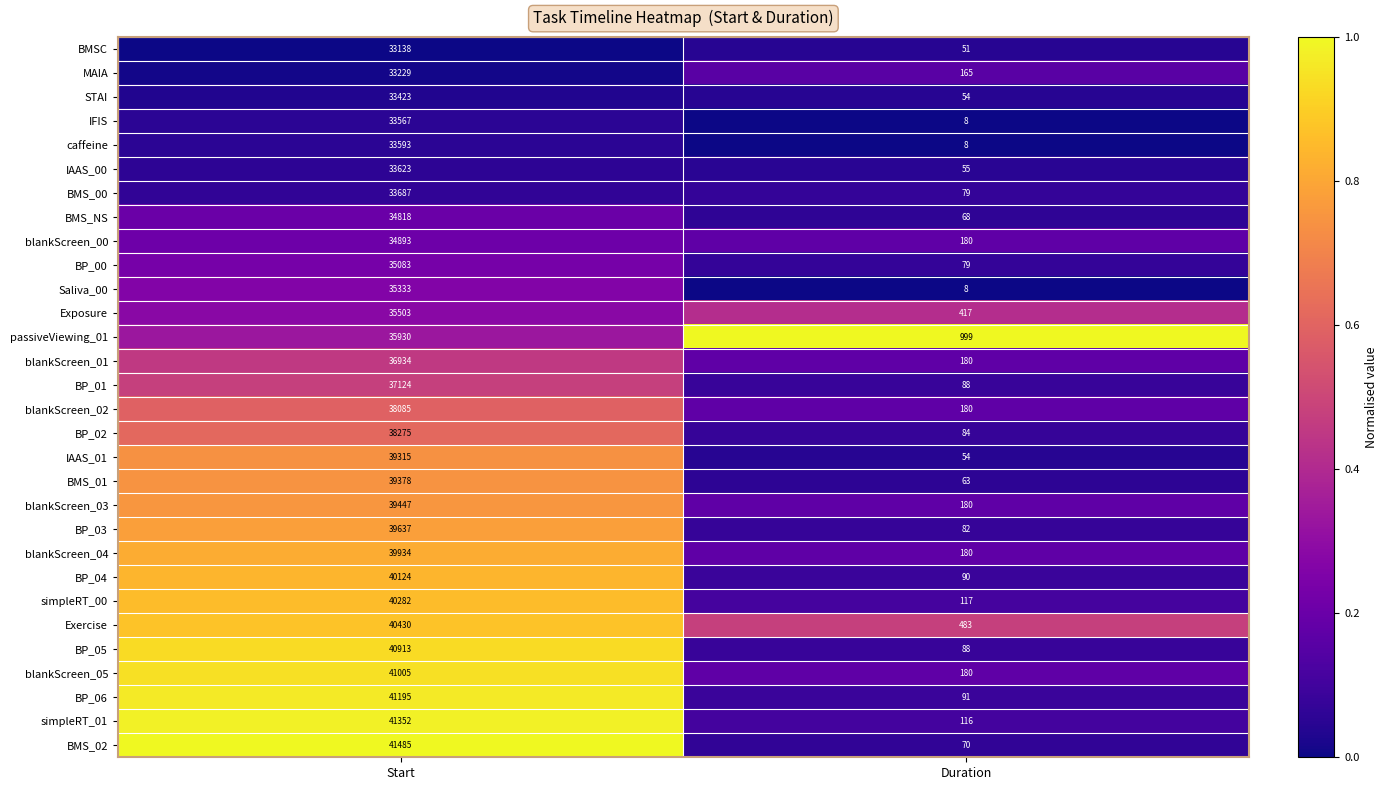

What is the sum of all simpleRT_00 values?

40399